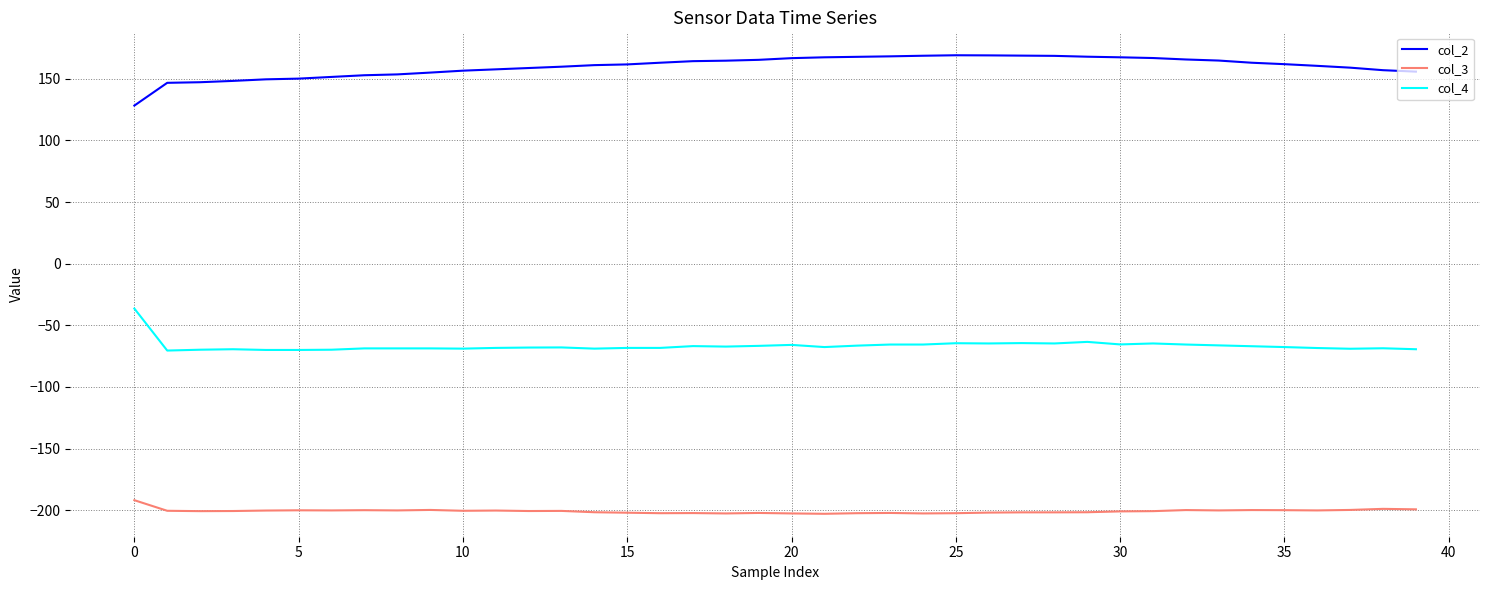

Which series has the largest total across all categories?

col_2